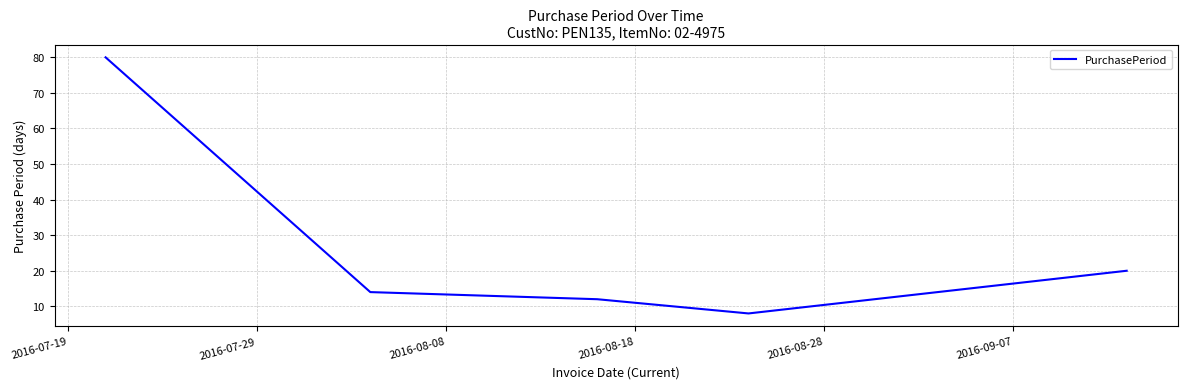

What is the minimum value shown in the chart?

8